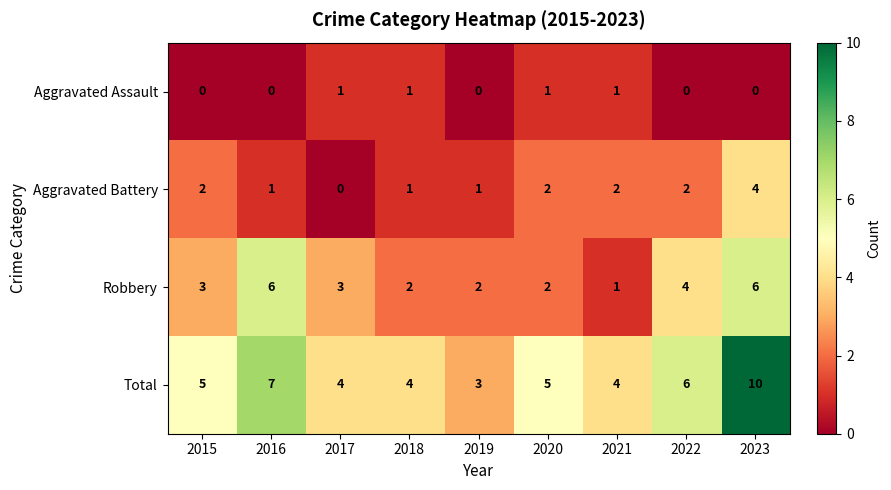

Rank the series by their maximum value, from highest to lowest.

Total, Robbery, Aggravated Battery, Aggravated Assault